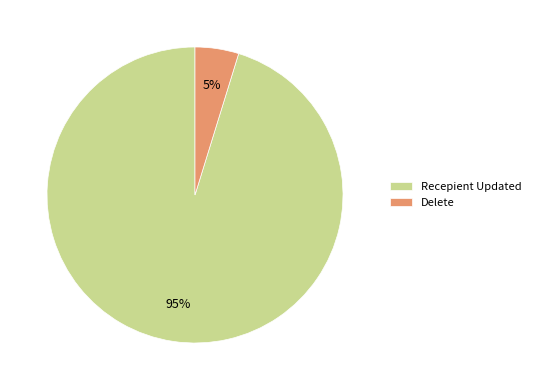

To the nearest percent, what is the difference between the Recepient Updated and Delete slice percentages?

90%